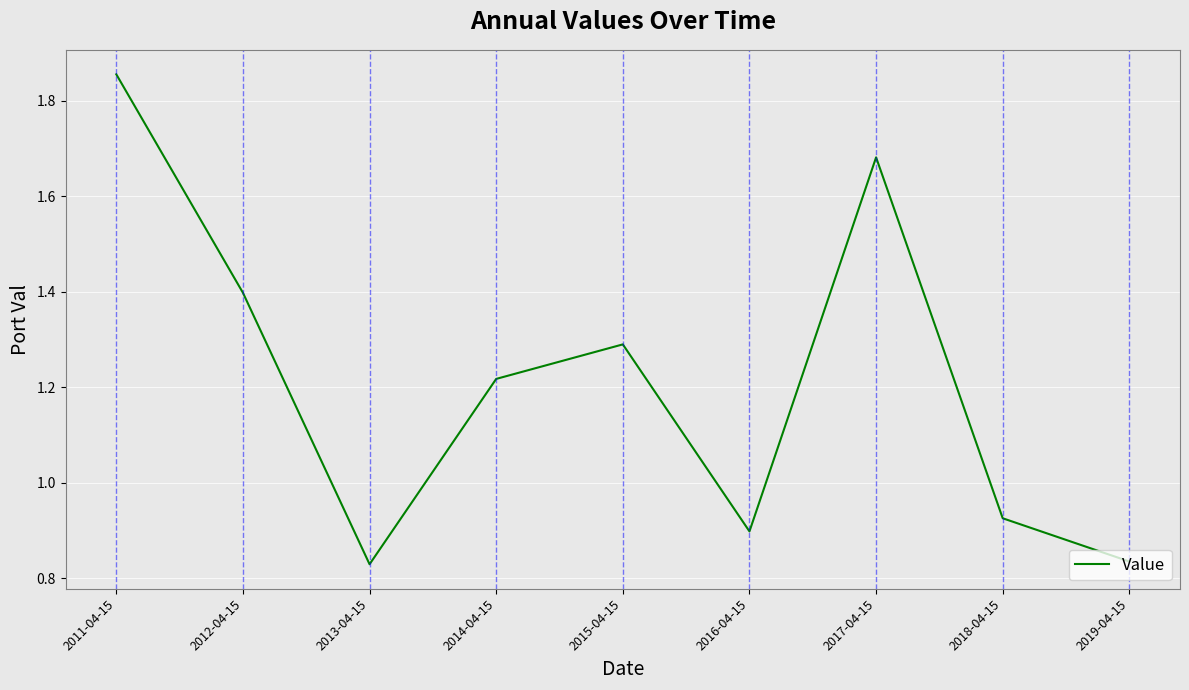

What position from the left is 2015-04-15?

5